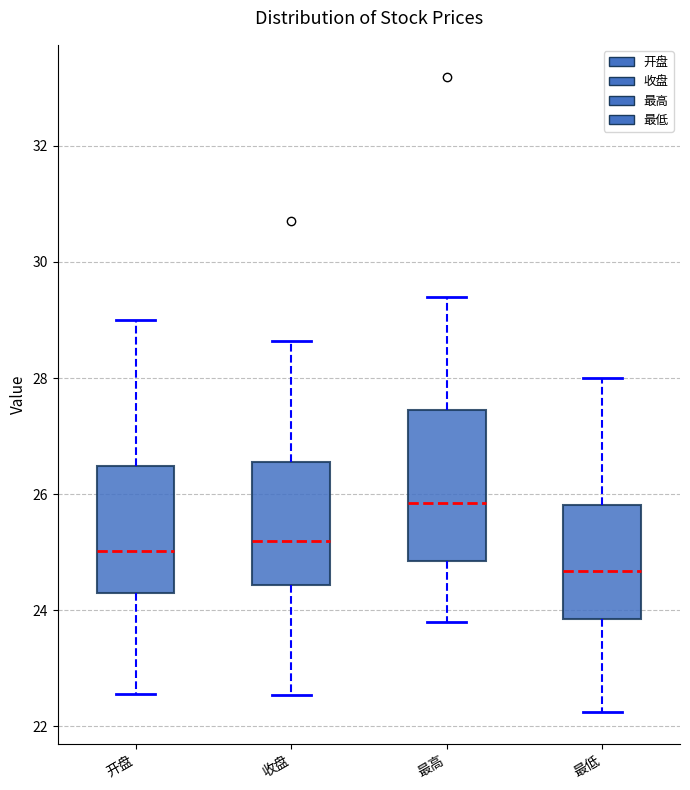

Which box has the lowest median line?

最低